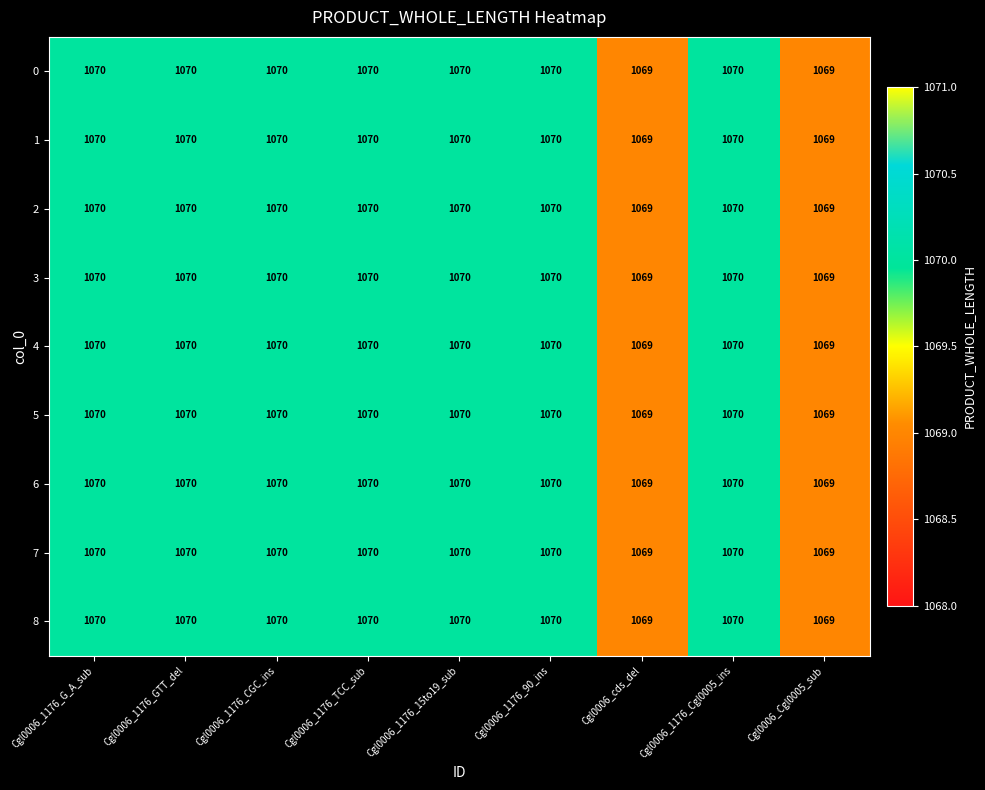

What is the approximate value of 0 at Cgl0006_1176_GTT_del?

1070